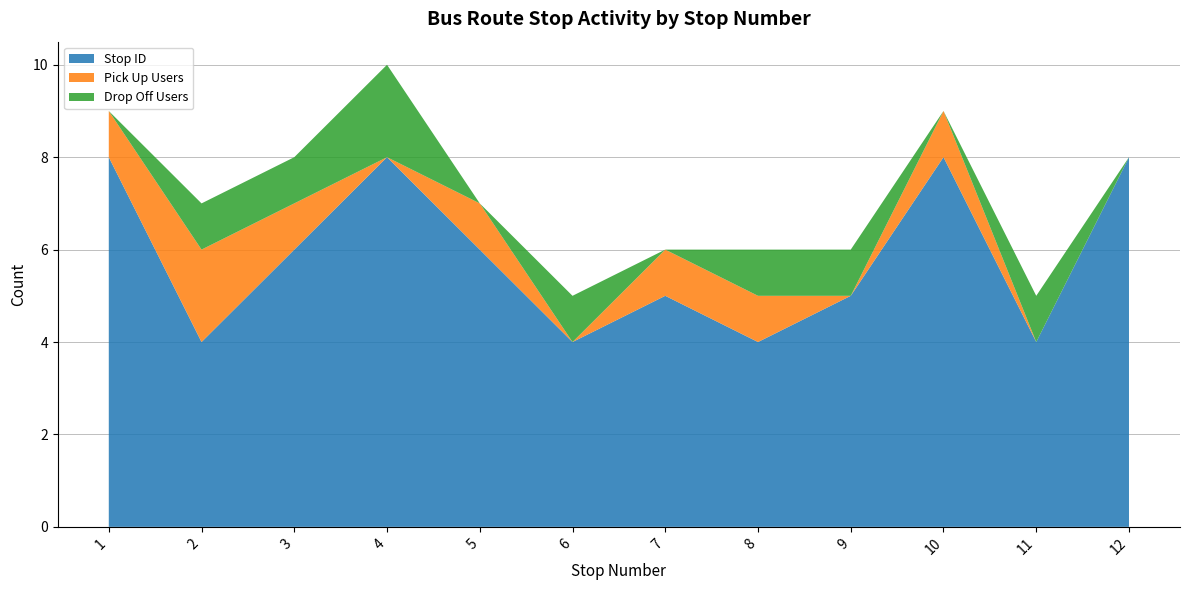

Reading left to right, what are all the values shown in this chart?

Stop ID: 8	4	6	8	6	4	5	4	5	8	4	8
Pick Up Users: 1	2	1	0	1	0	1	1	0	1	0	0
Drop Off Users: 0	1	1	2	0	1	0	1	1	0	1	0